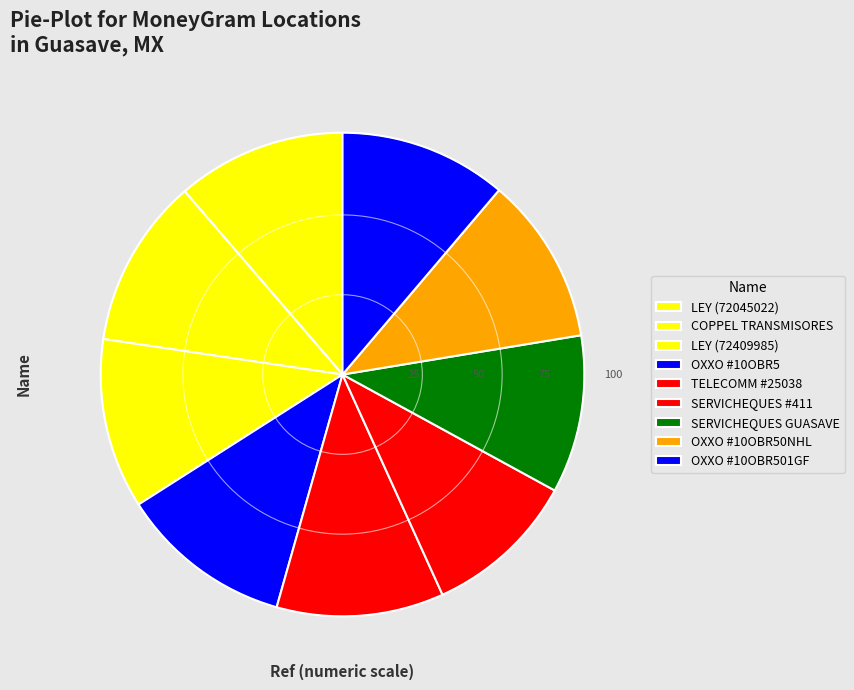

Does OXXO #10OBR501GF account for over 50% of the chart?

No